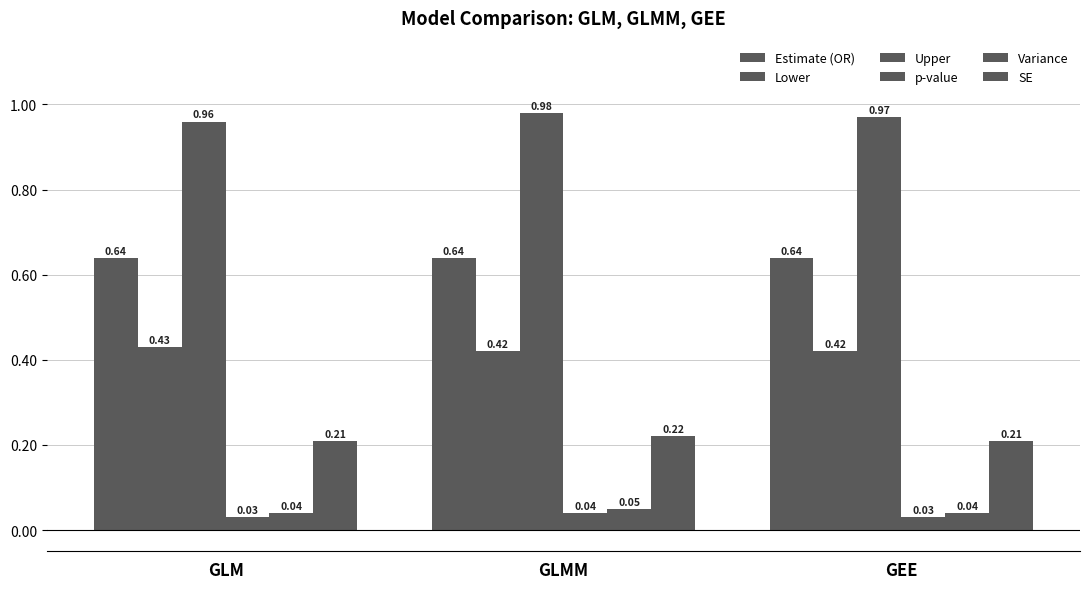

Count the Lower values in the range 0 to 1.

3